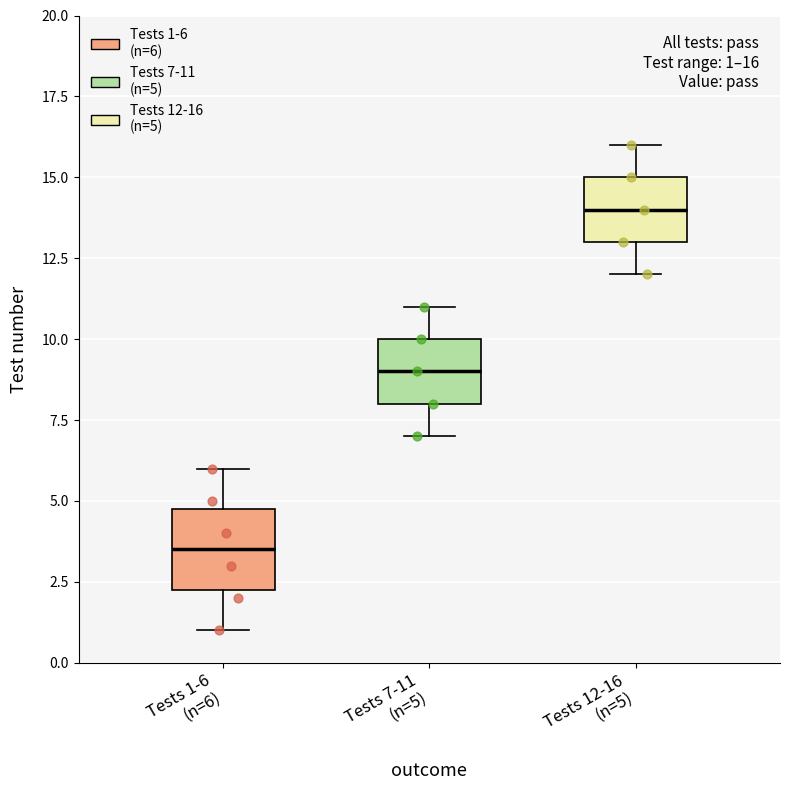

Which box's median line is the highest?

Tests 12-16 (n=5)